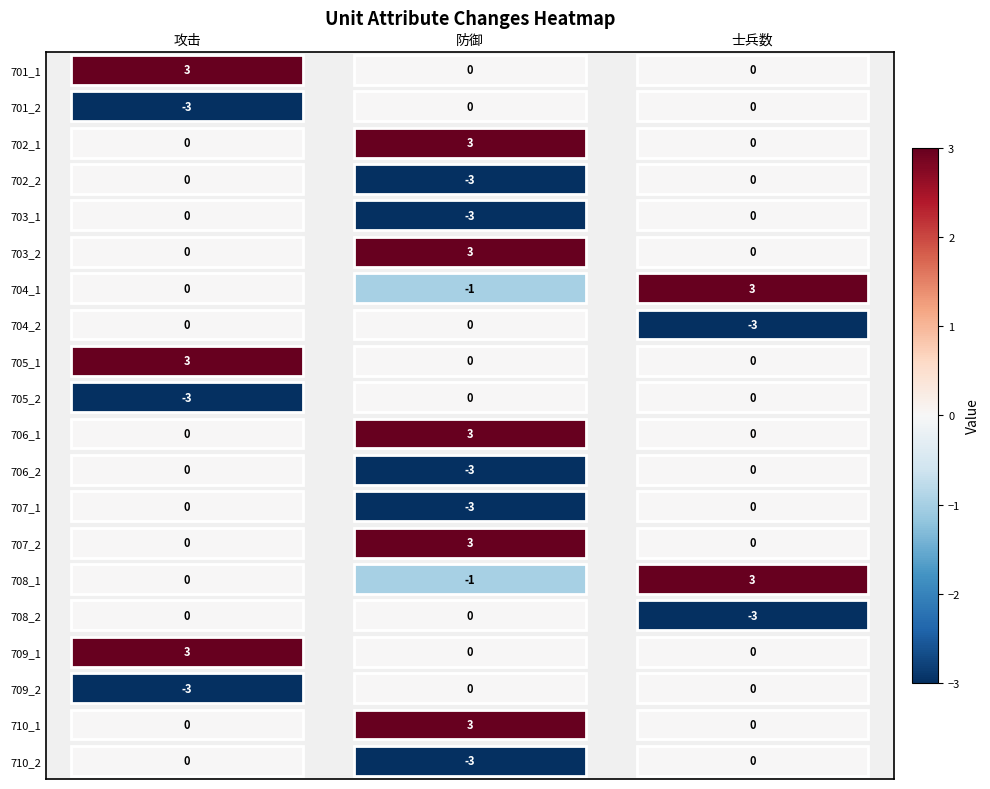

How many series are shown in this chart?

20